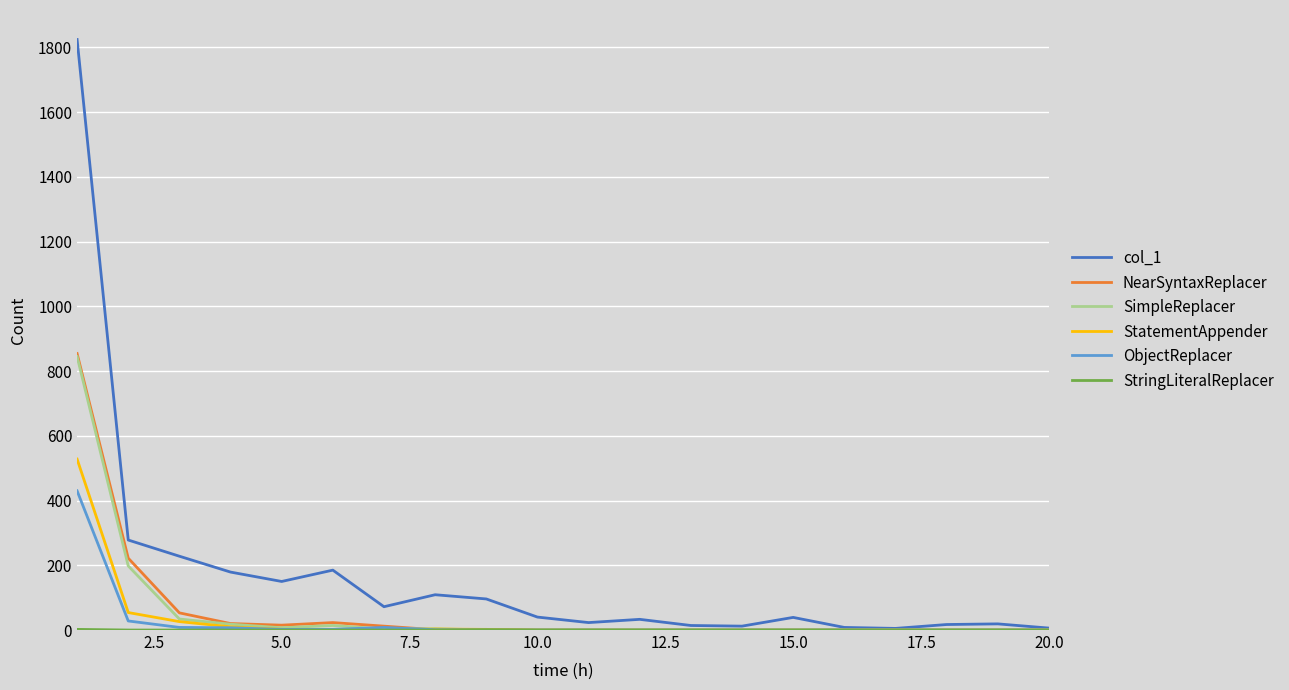

What is the maximum value for NearSyntaxReplacer?

854